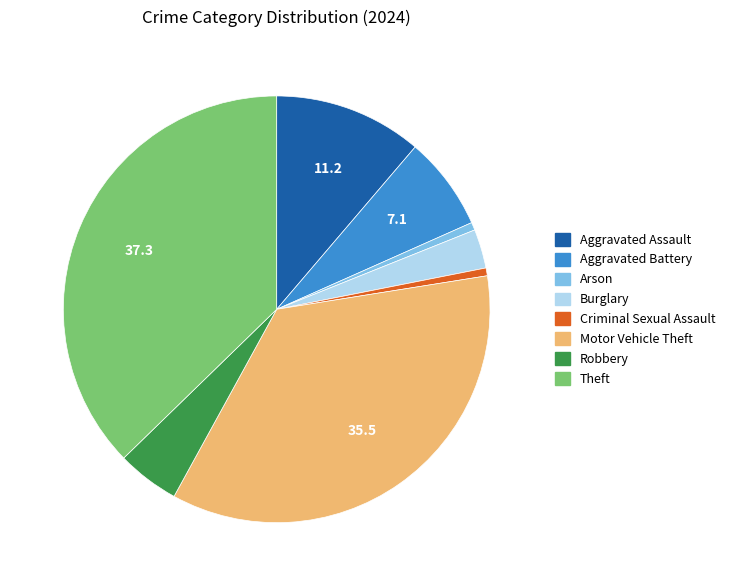

Does any single category account for the majority?

No